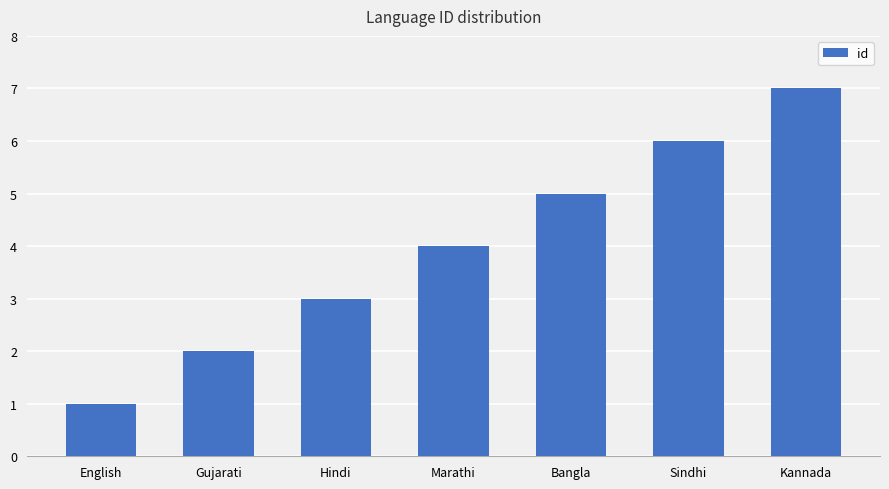

Read the value at Hindi.

3